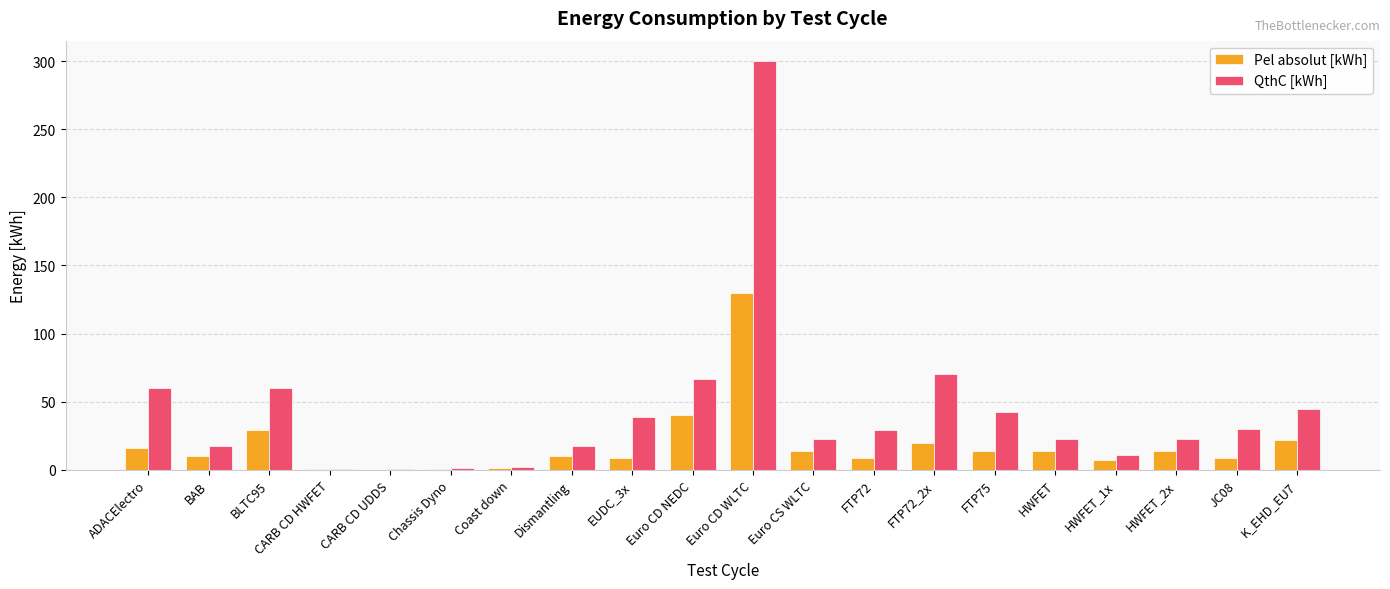

What is the maximum value for QthC [kWh]?

300.0